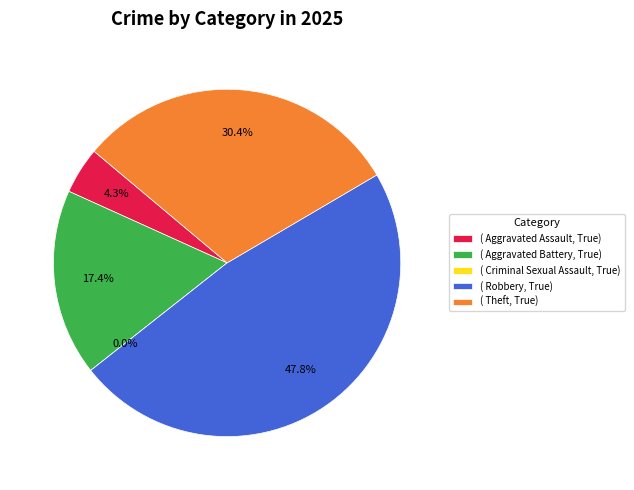

How much of the chart is everything except Robbery?

52.2%